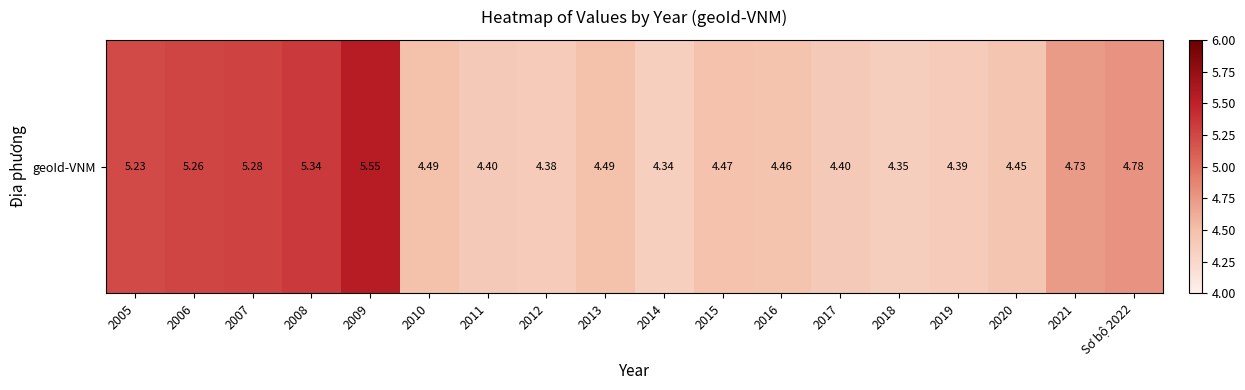

The chart shows a value of 4.5 at 2013. True or false?

True